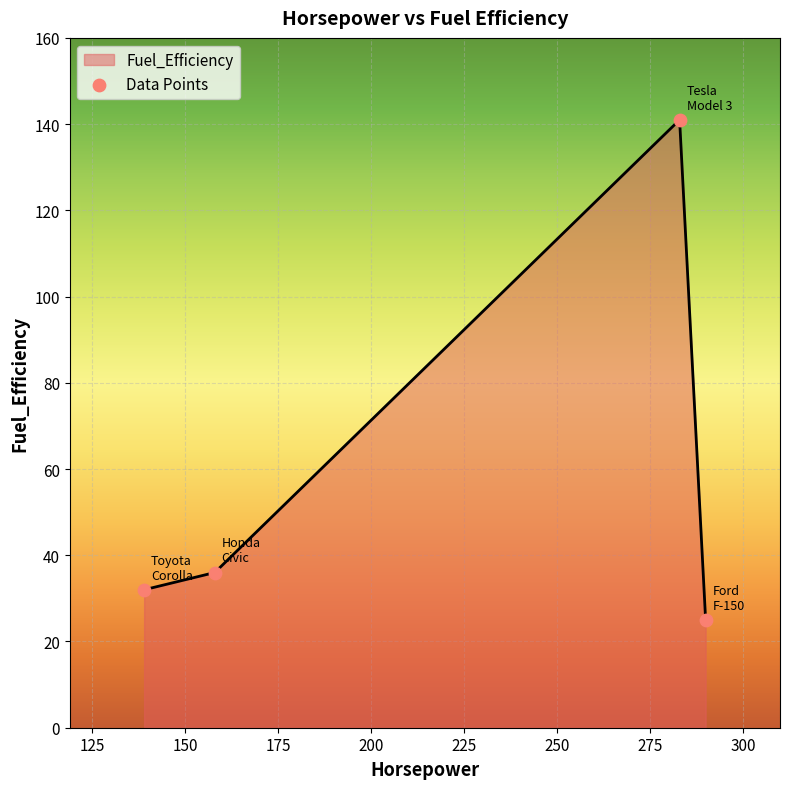

What is the difference between the maximum and minimum values?

116